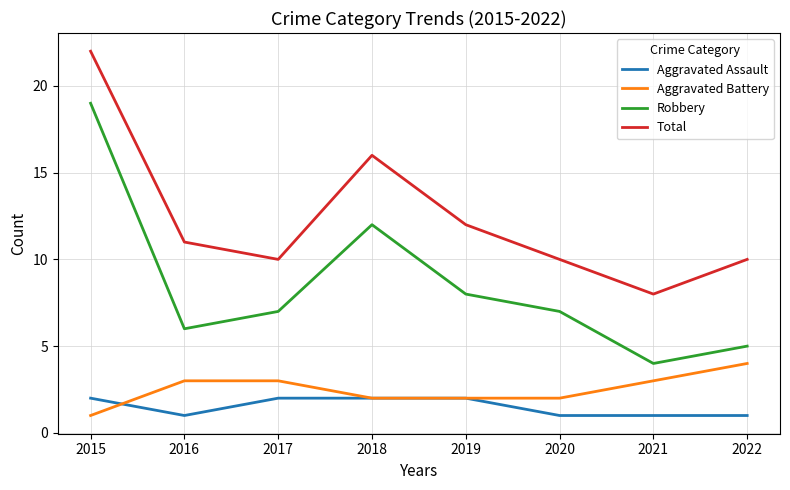

How many interior local peaks does the Total series have?

1